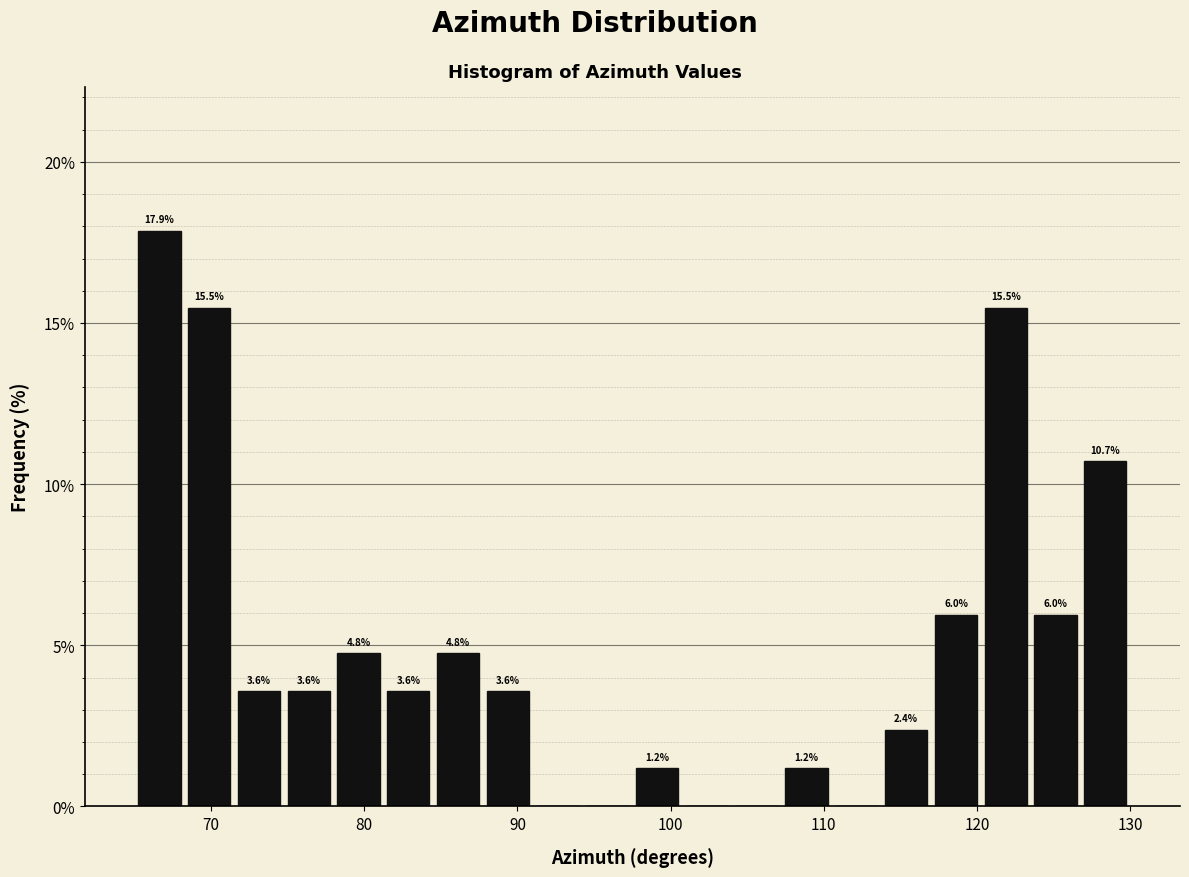

Around what value on the x-axis is the tallest bar? Give the approximate position of its centre, as read against the axis.

67